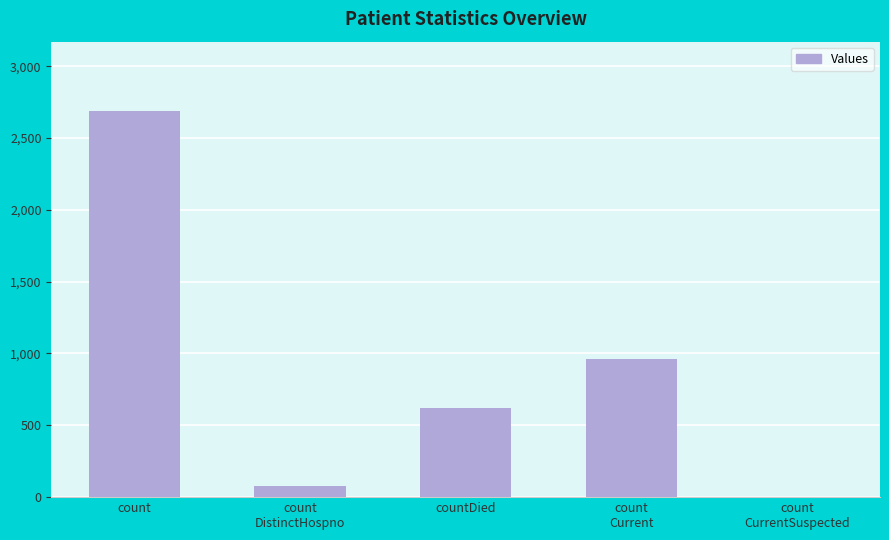

Is it true that the value at count is 2687?

True